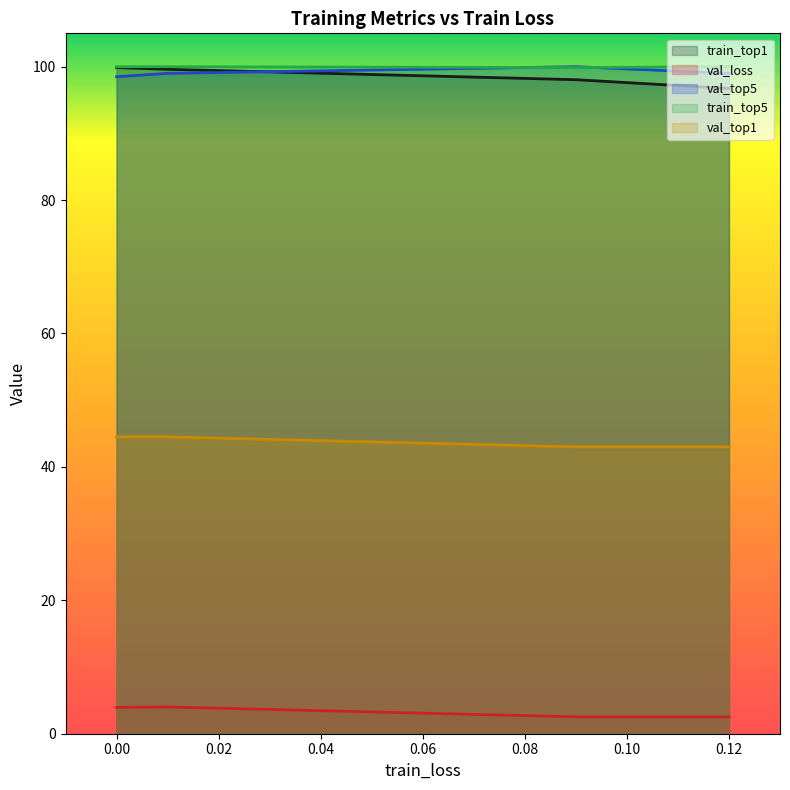

Which has a higher value, 0.12 or 0.09?

0.09